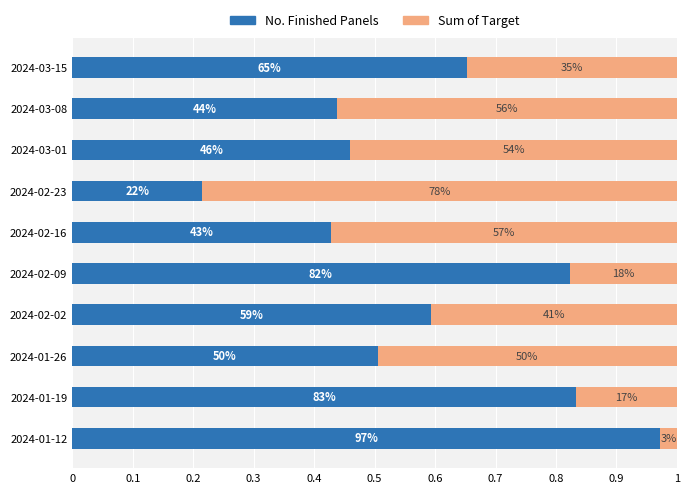

Reading left to right, extract all data points from this chart.

No. Finished Panels: 1.0	0.8	0.5	0.6	0.8	0.4	0.2	0.5	0.4	0.7
Sum of Target: 0.0	0.2	0.5	0.4	0.2	0.6	0.8	0.5	0.6	0.3